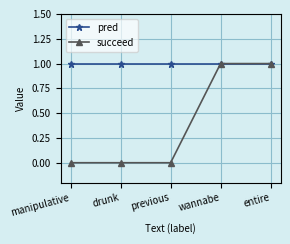

Which series has the widest spread of values?

succeed